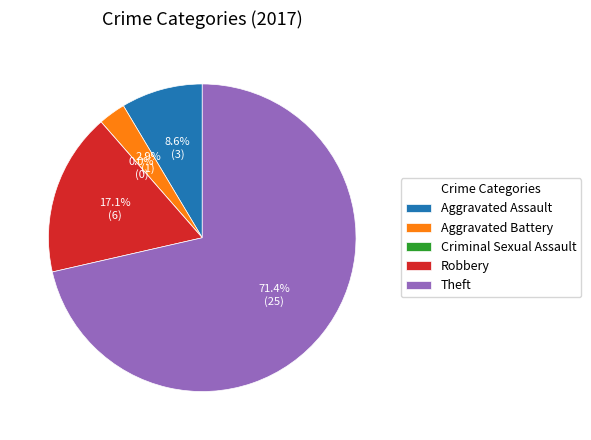

Which has a higher value, Theft or Aggravated Battery?

Theft